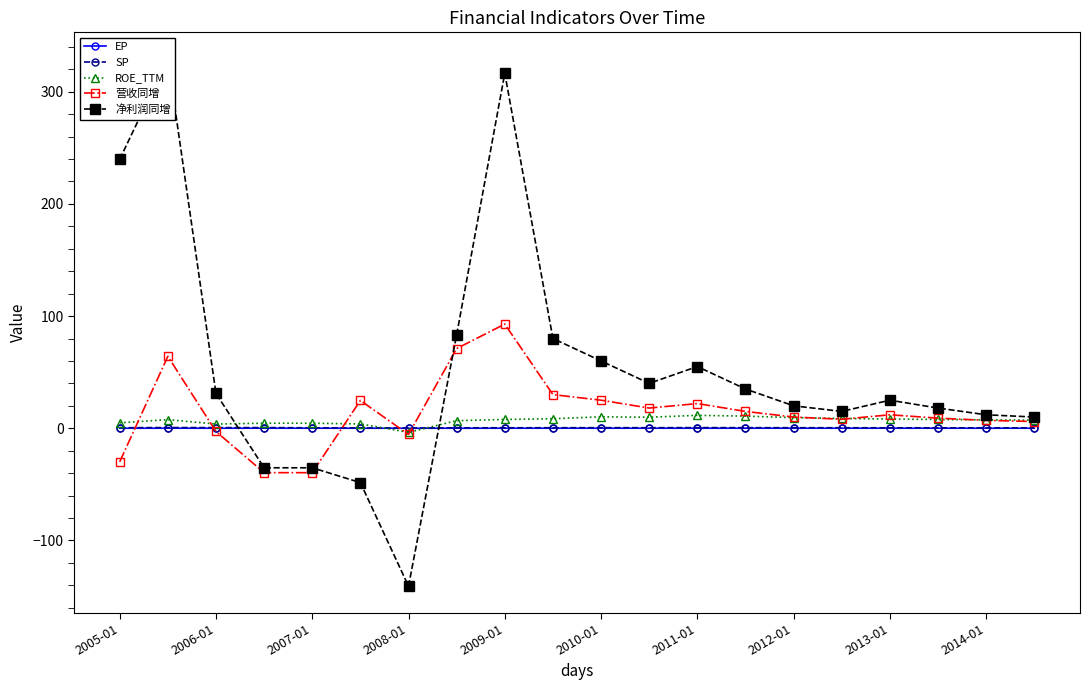

At which label does 营收同增 reach its peak?

2009-01